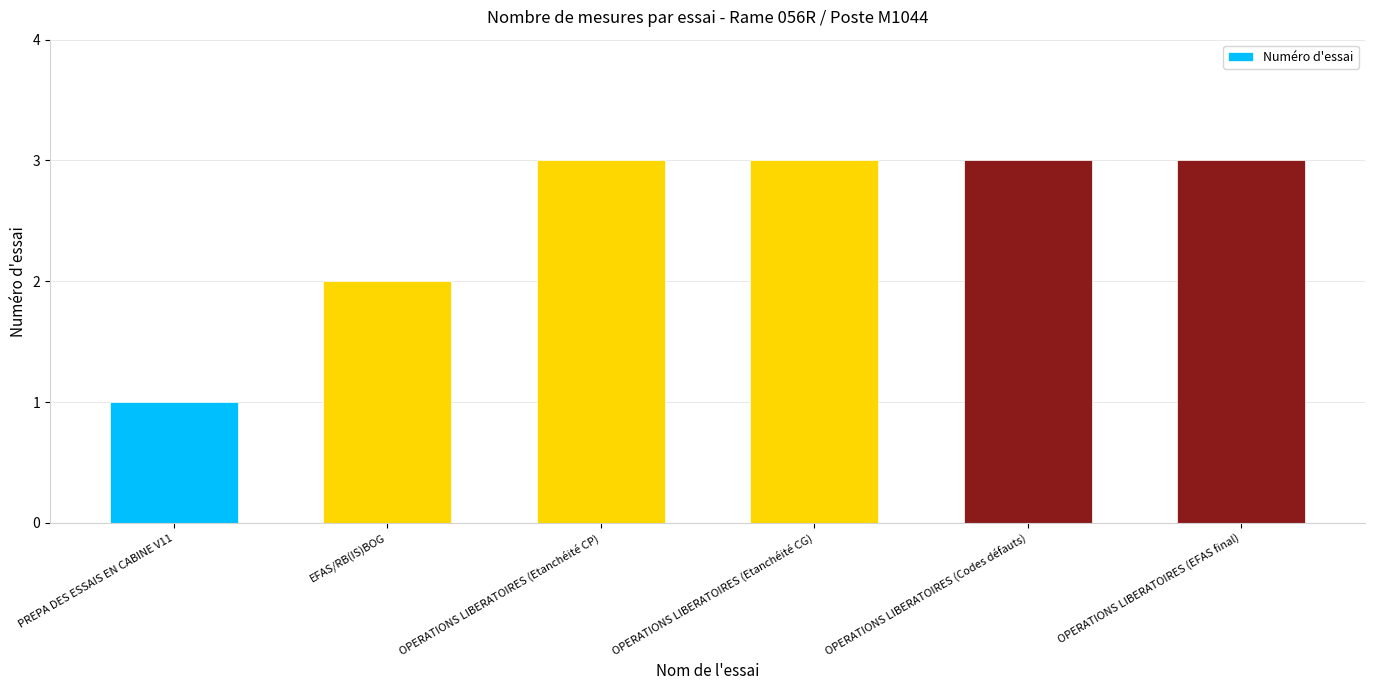

What position from the left is OPERATIONS LIBERATOIRES (Etanchéité CP)?

3